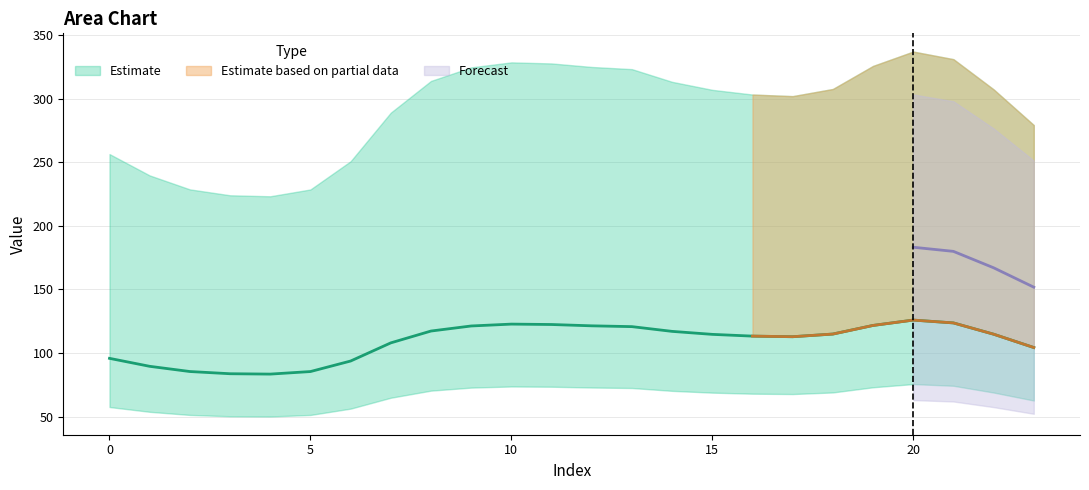

Where is 0 nearest to the value 280?

23